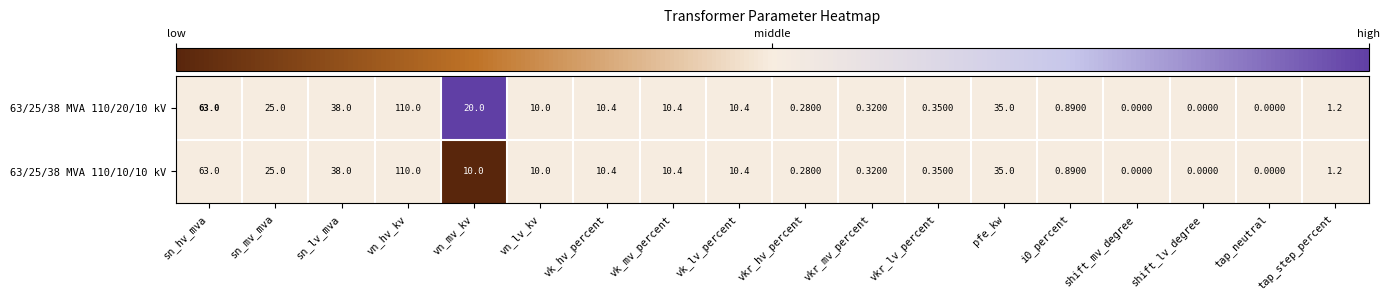

At which label is 63/25/38 MVA 110/10/10 kV closest to 55?

sn_hv_mva